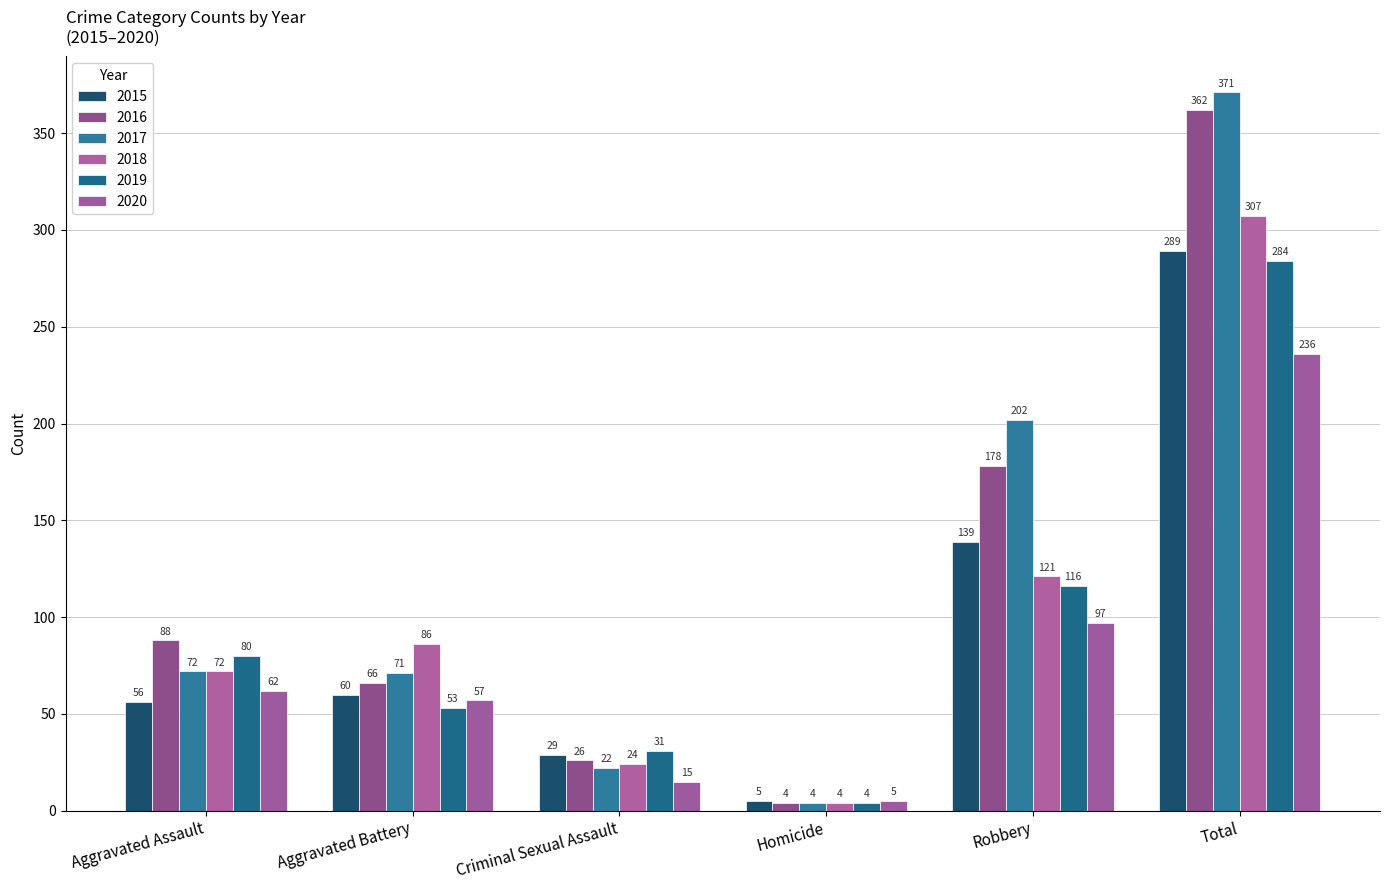

What position from the left is Criminal Sexual Assault?

3